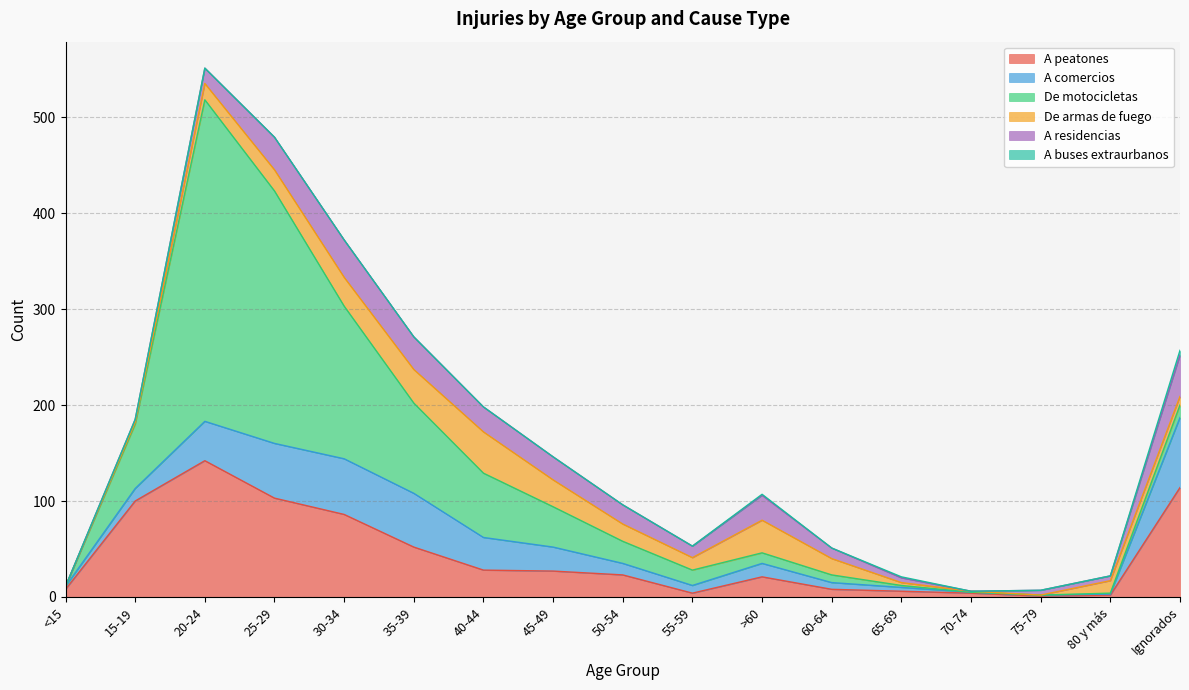

At 50-54, list the series in order from smallest to largest.

A buses extraurbanos, A comercios, De armas de fuego, A residencias, A peatones, De motocicletas